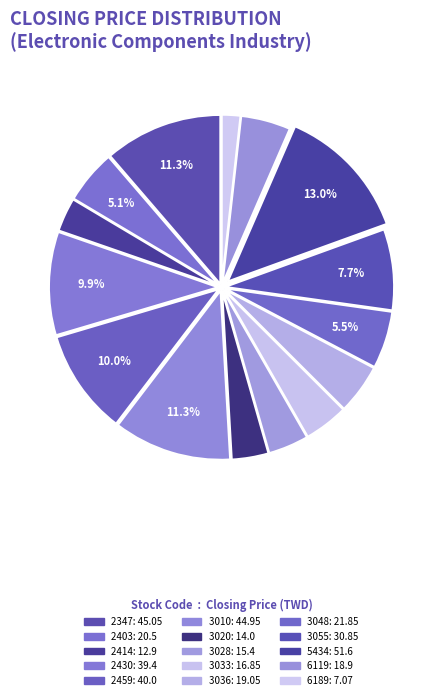

What is the ratio of the value at 3033 to the value at 3048?

0.8